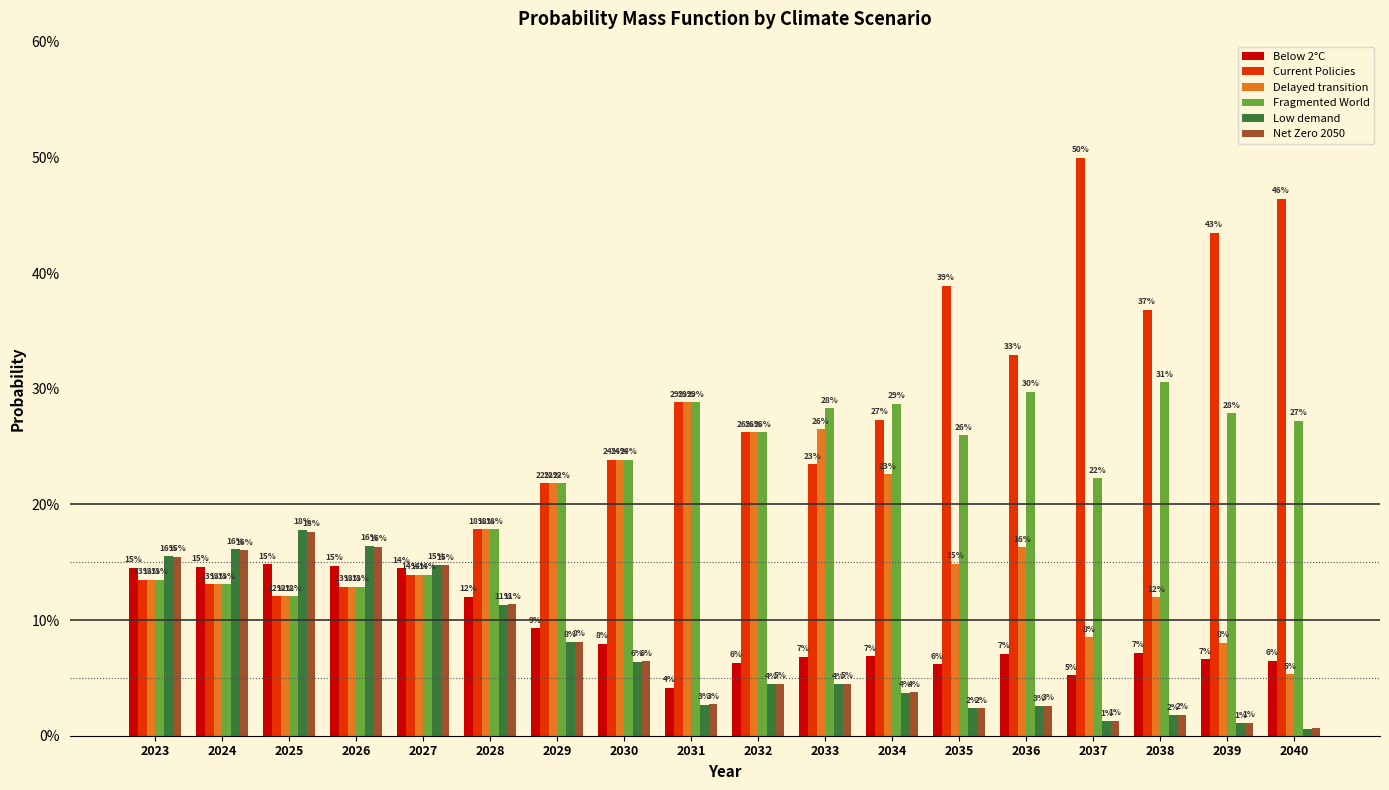

Is it true that Delayed transition equals 0.1 at 2038?

True